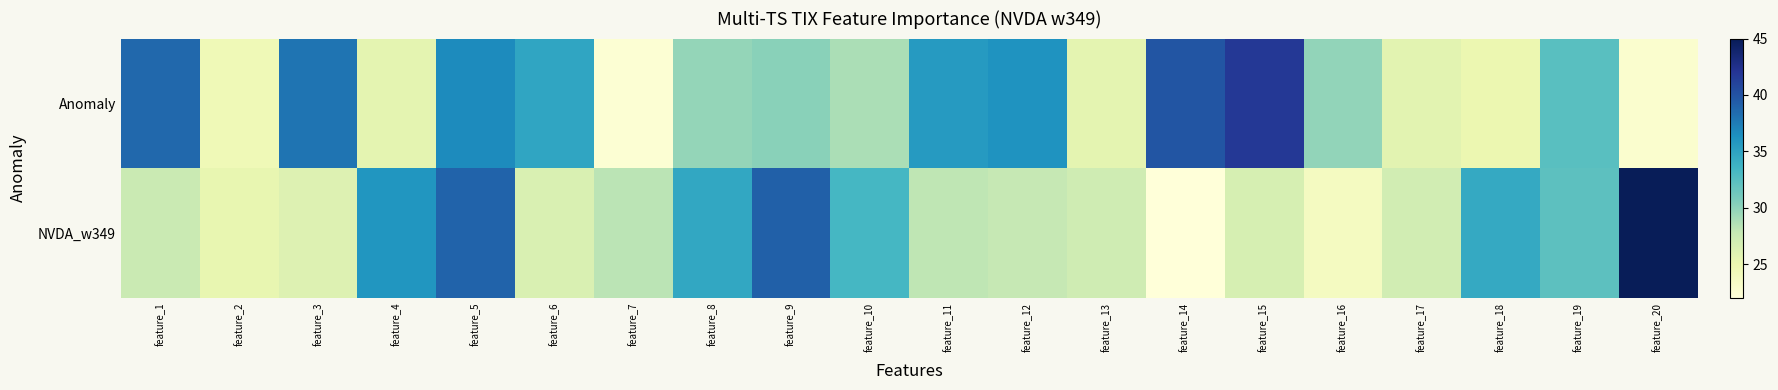

Which series has the largest total across all categories?

Anomaly